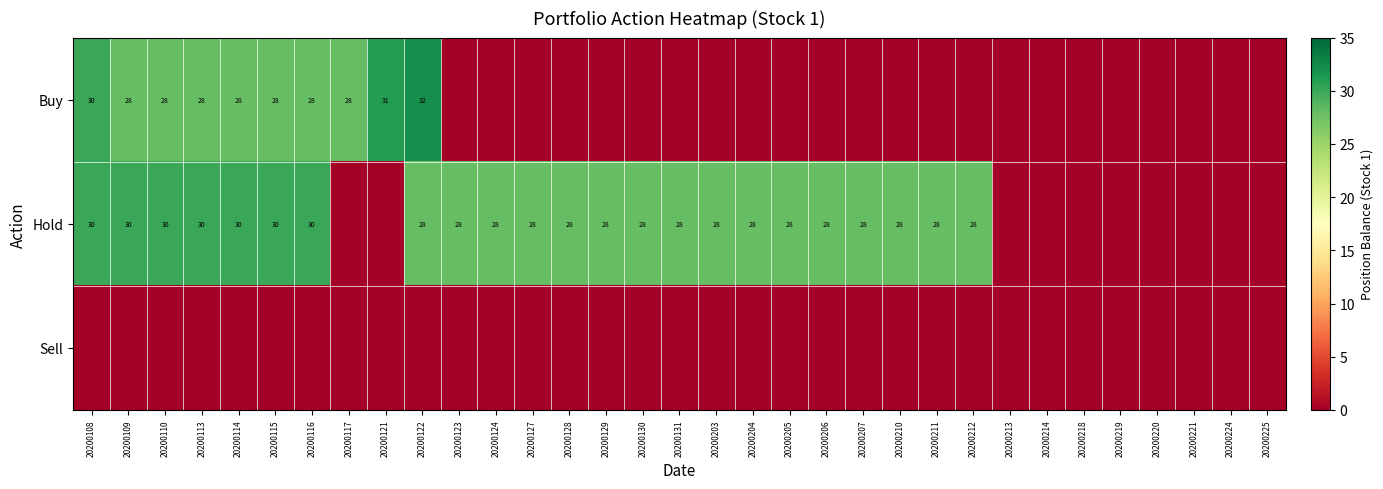

The Hold series shows 52 at 20200108. True or false?

False